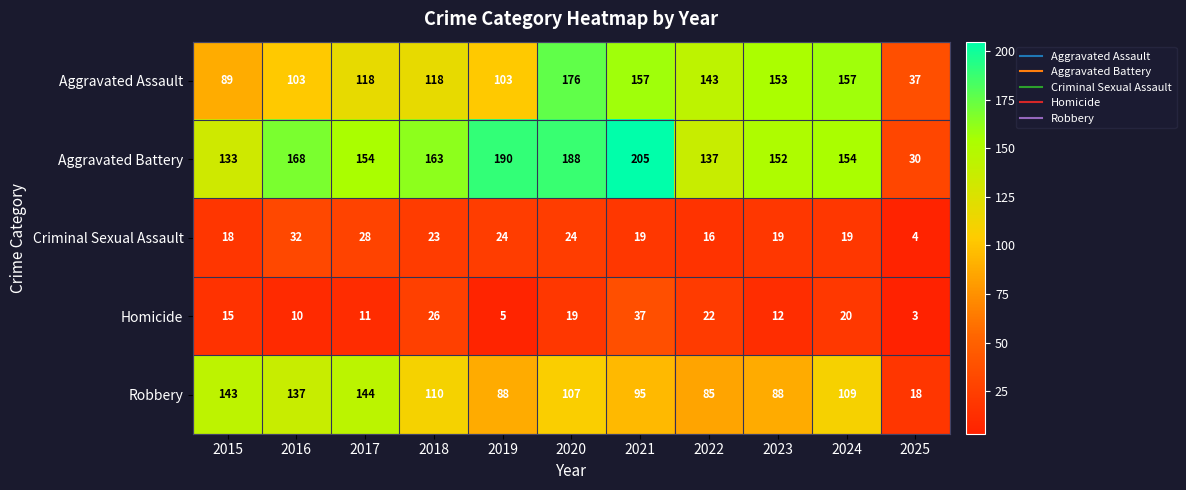

What is the difference between the Criminal Sexual Assault values at 2021 and 2020?

5